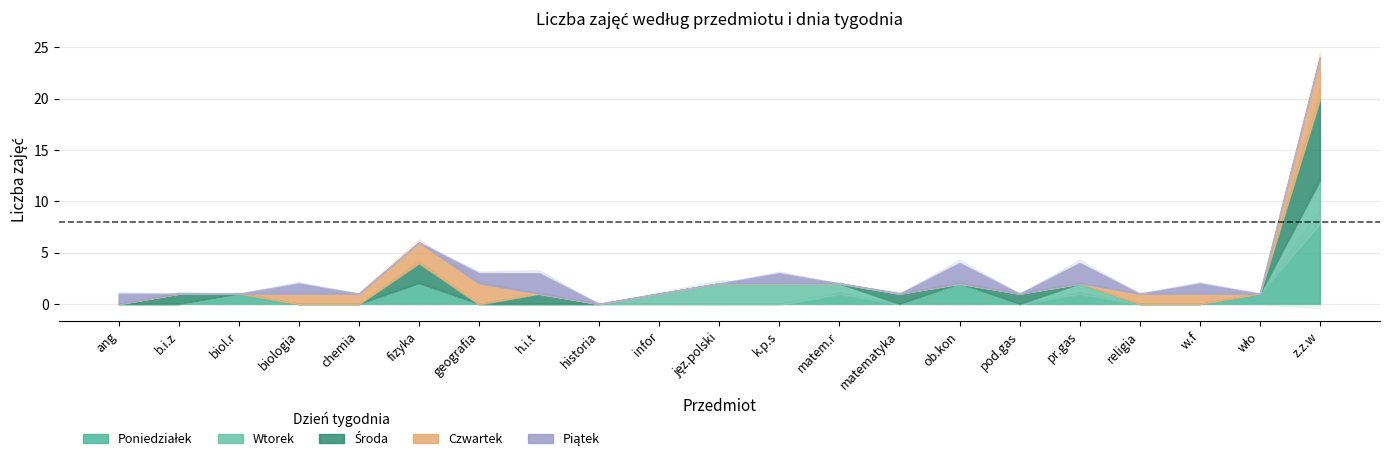

How many values in the Piątek series exceed 0?

8